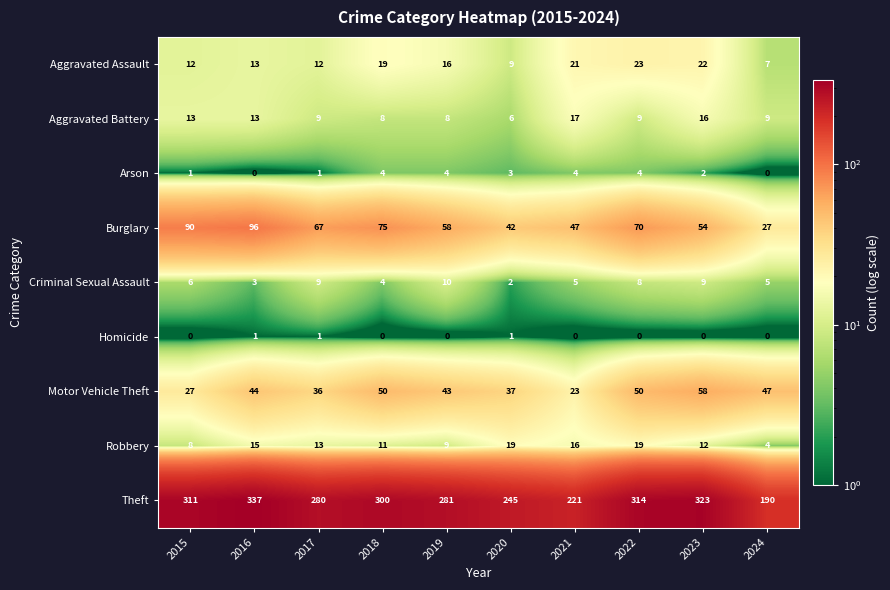

Between 2019 and 2023, which series saw the biggest shift?

Theft